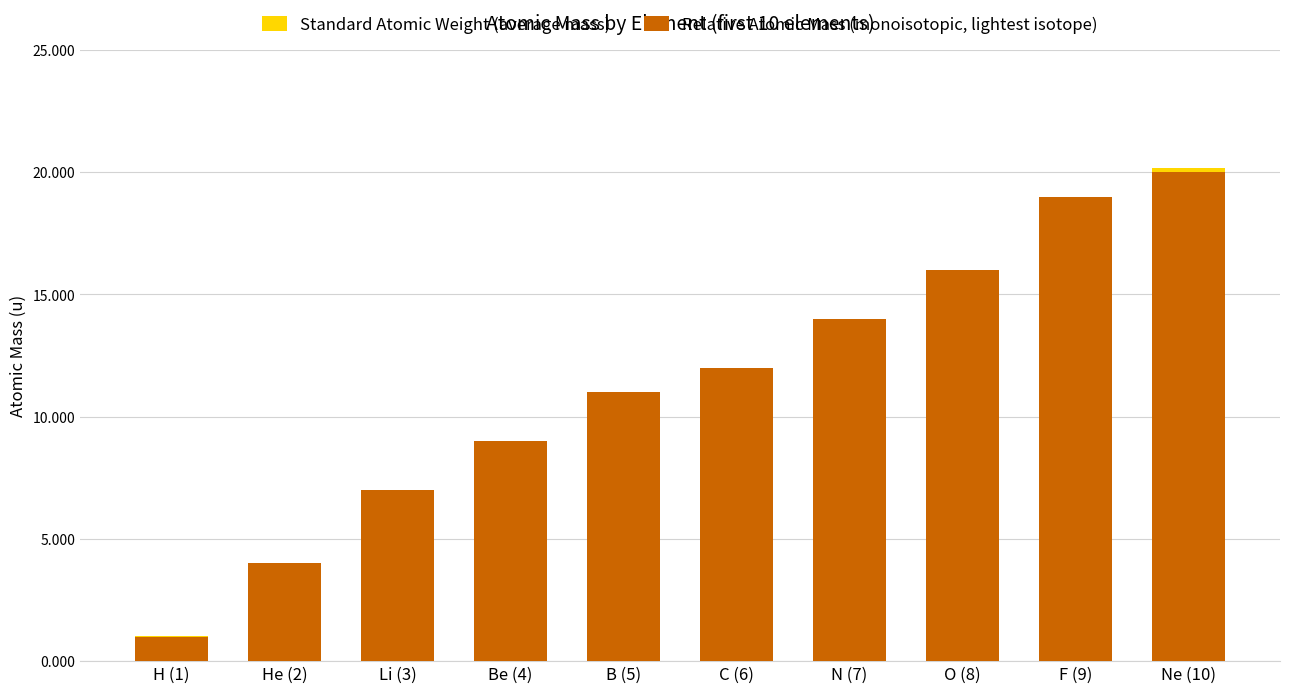

The value of Relative Atomic Mass (monoisotopic, lightest isotope) at F (9) is 19.0. True or false?

True